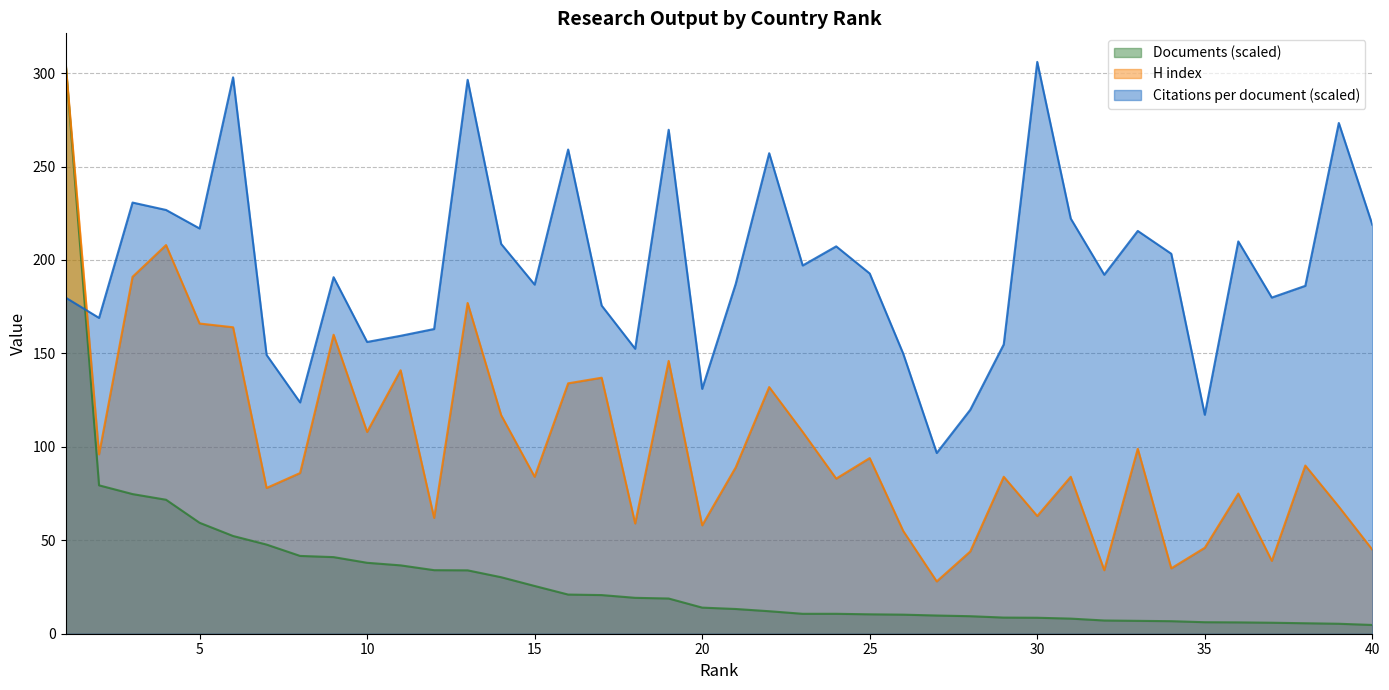

What are all the series names shown in the legend?

Documents (scaled), H index, Citations per document (scaled)